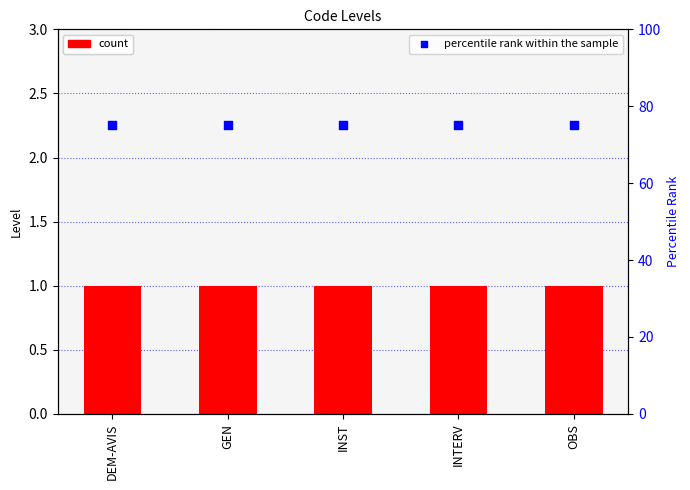

At which category is the sum across all series the highest?

DEM-AVIS